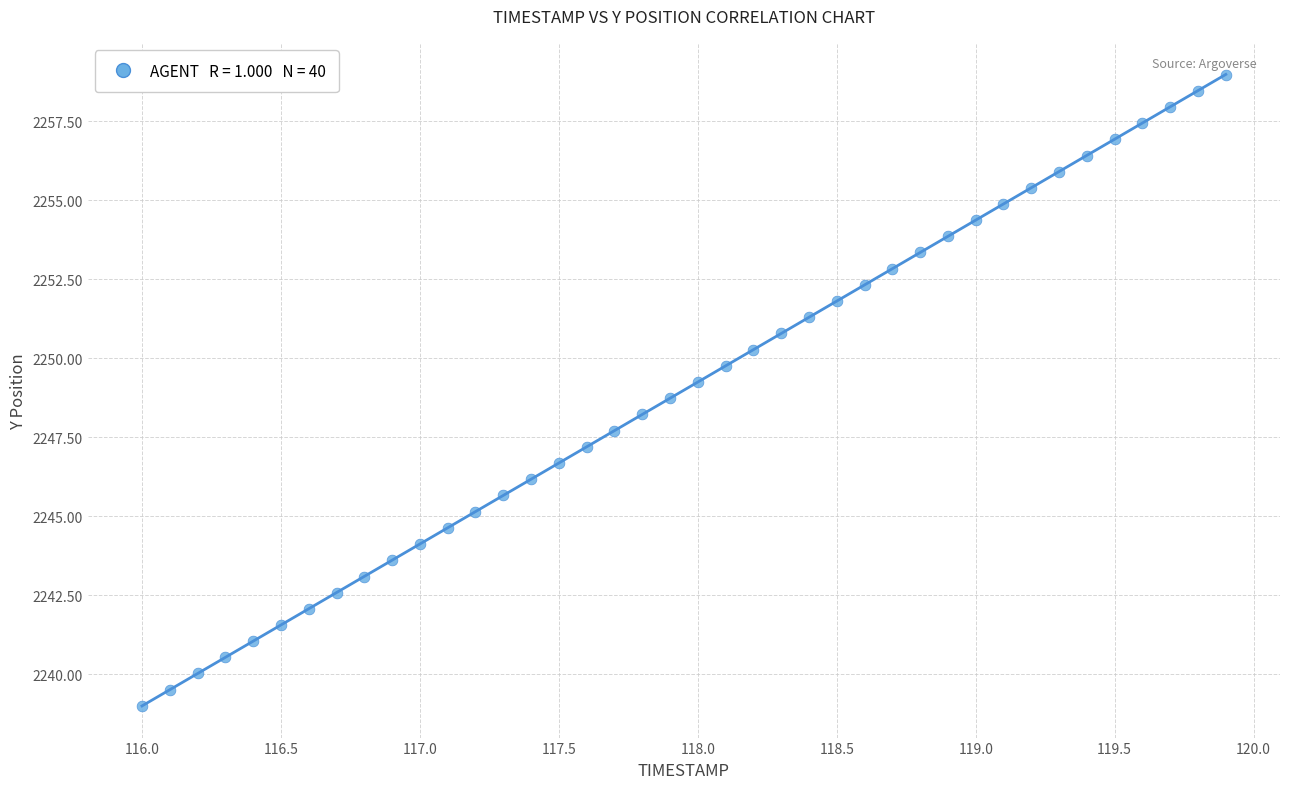

What is the range of Y values (max minus min)?

20.0